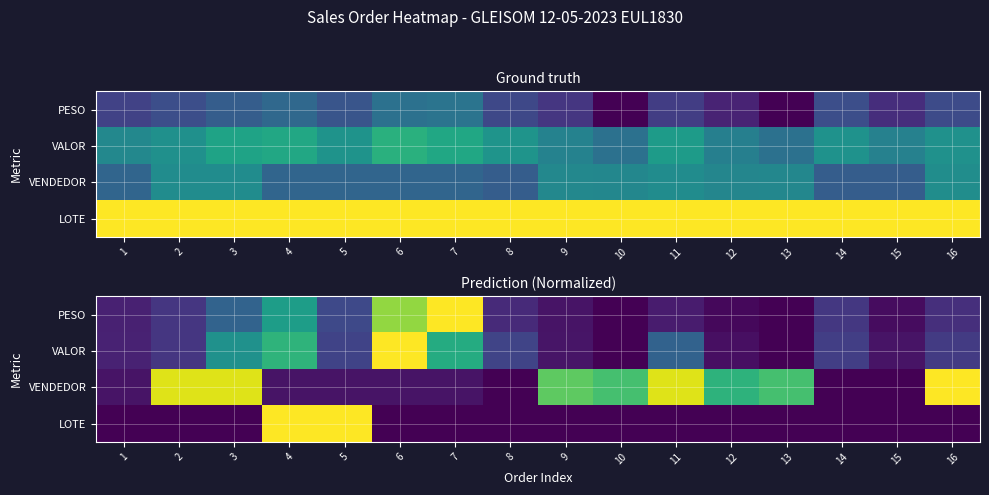

Is the value of VENDEDOR at 5 greater than the value of PESO at 12?

Yes